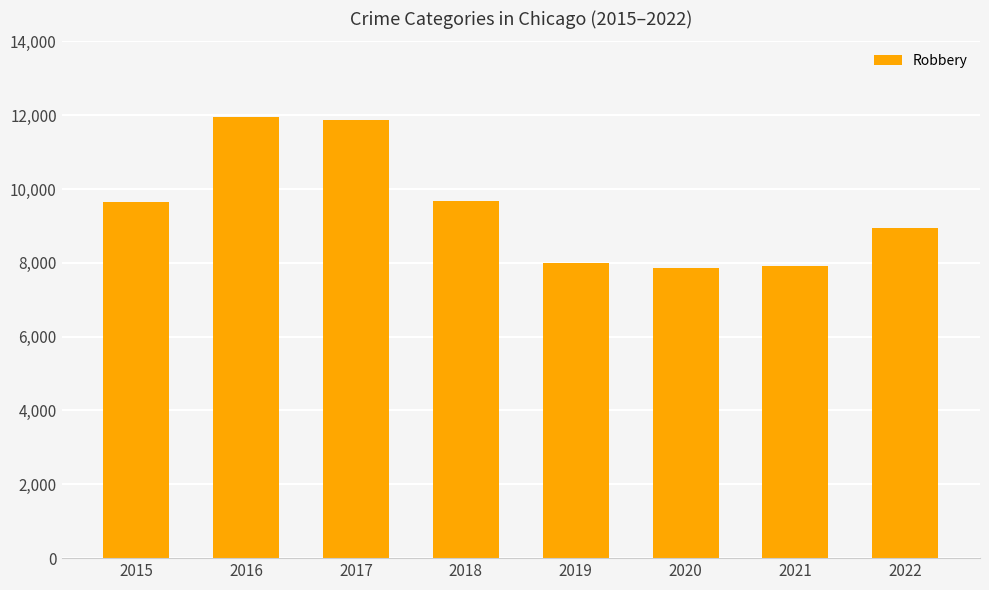

How many data points are less than 9638?

4